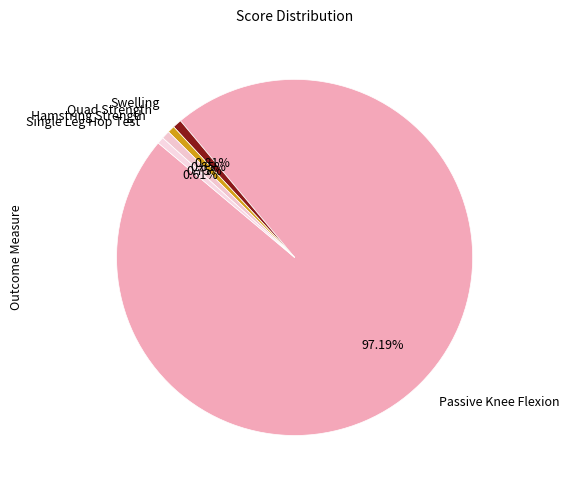

What percentage is the Passive Knee Flexion slice, to the nearest percent?

97%